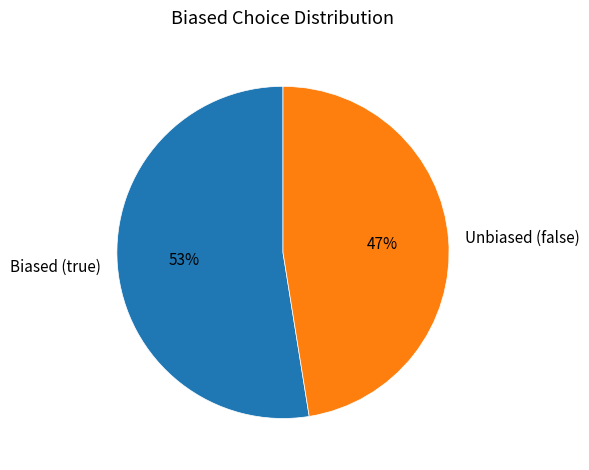

What percentage is the Biased (true) slice, to the nearest percent?

53%